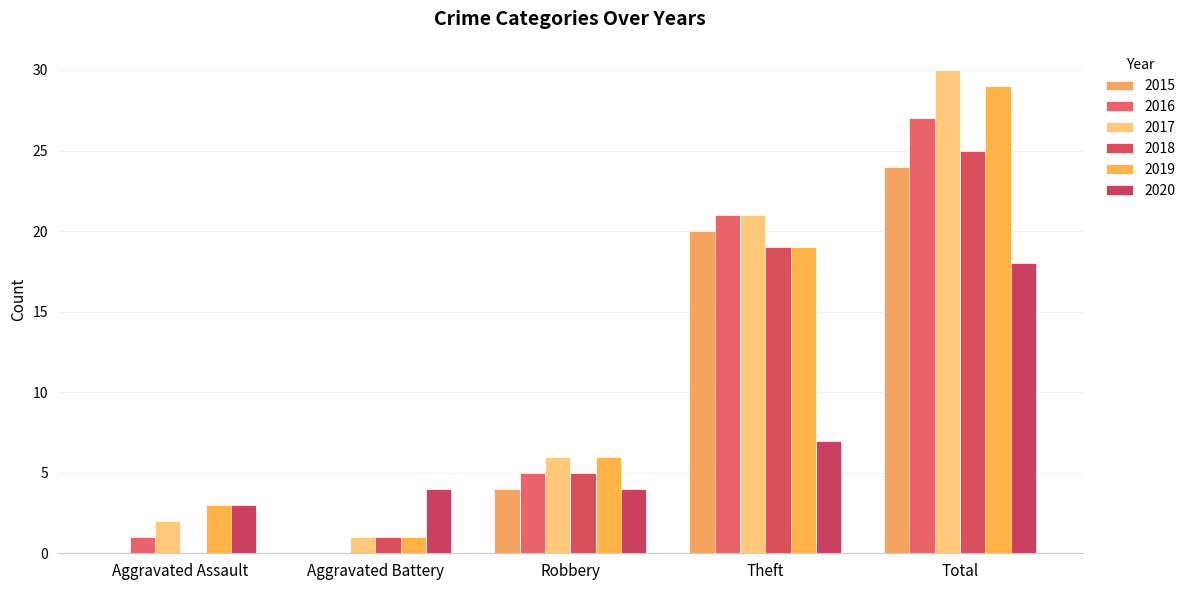

What is the approximate value of 2020 at Theft, to the nearest 10?

10